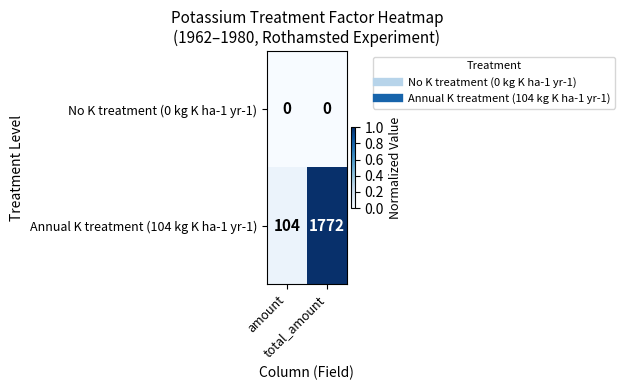

What is the sum of all Annual K treatment (104 kg K ha-1 yr-1) values?

1876